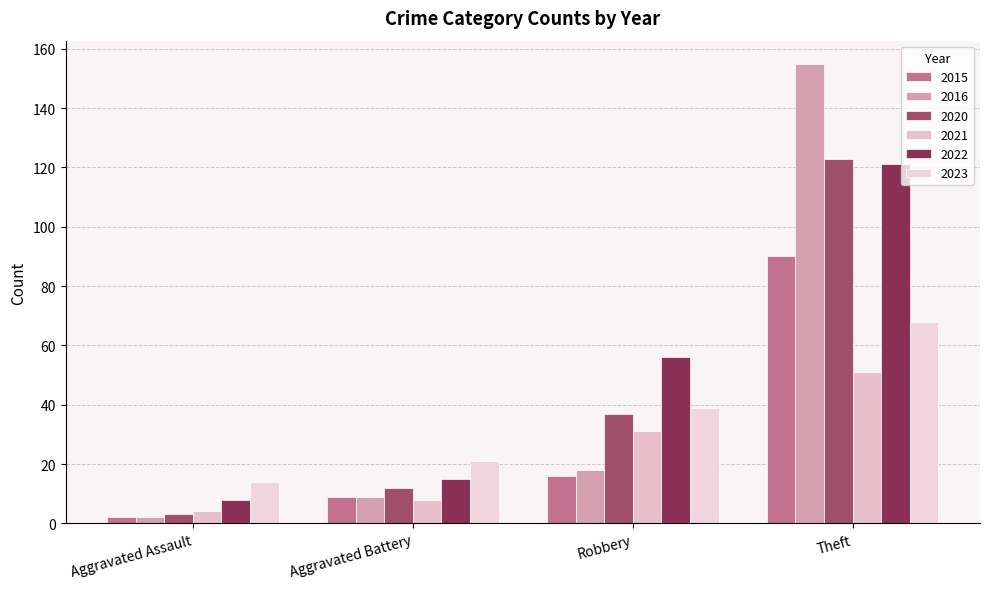

What are all the series names shown in the legend?

2015, 2016, 2020, 2021, 2022, 2023